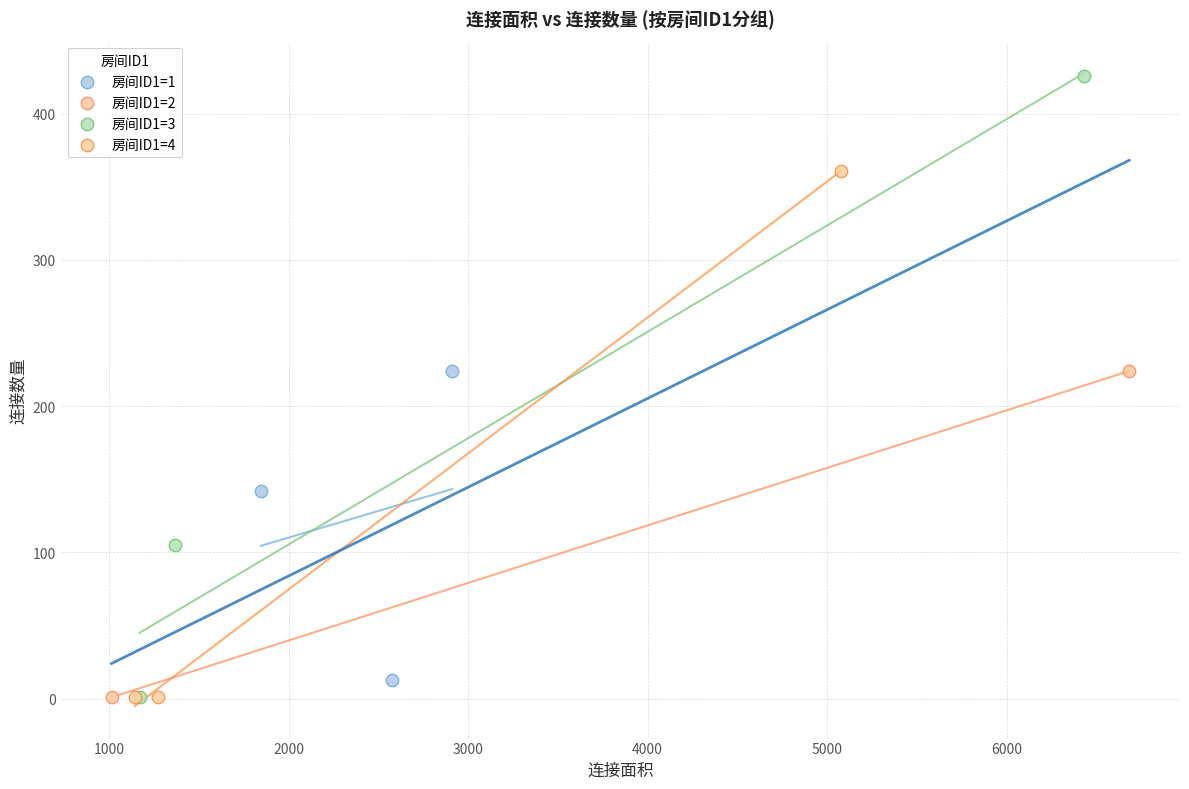

What are all the series names shown in the legend?

房间ID1=1, 房间ID1=2, 房间ID1=3, 房间ID1=4